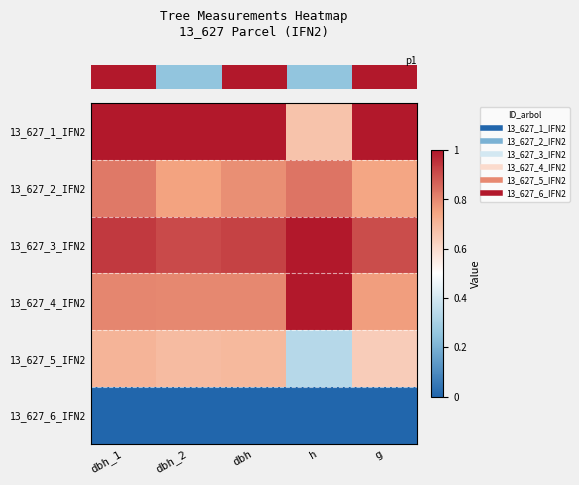

What is the greatest value displayed?

1.0